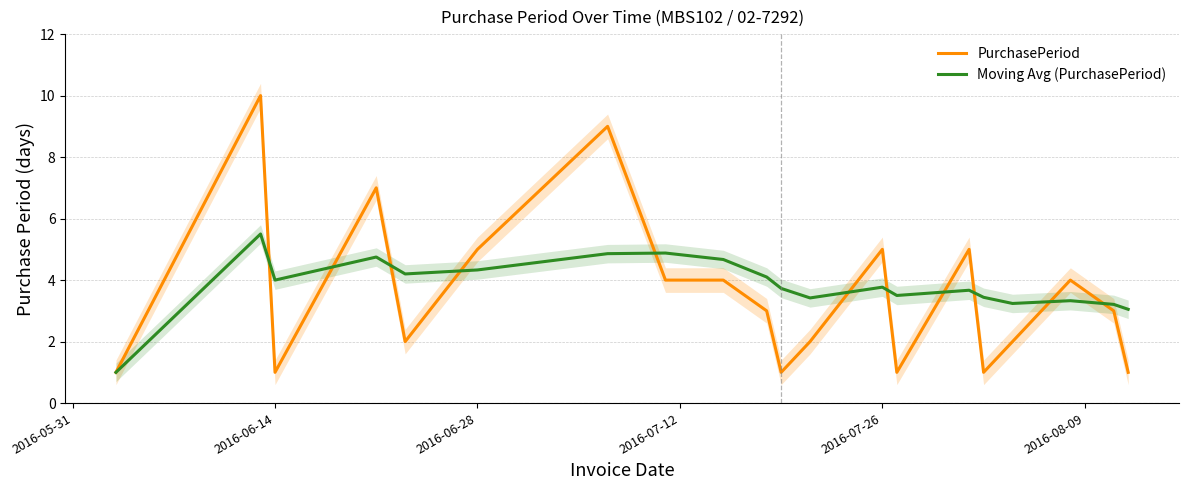

How many data points in Moving Avg (PurchasePeriod) are less than 3?

1